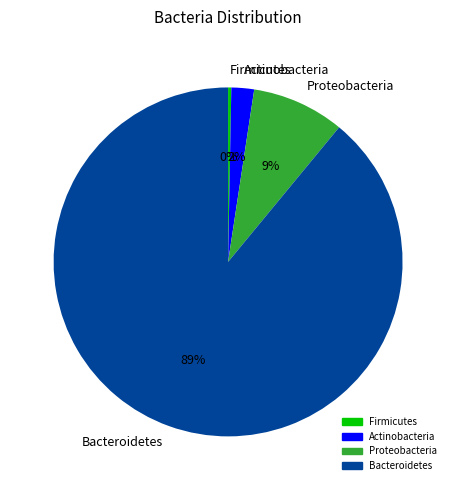

Combined, do Proteobacteria and Bacteroidetes account for over 50%?

Yes